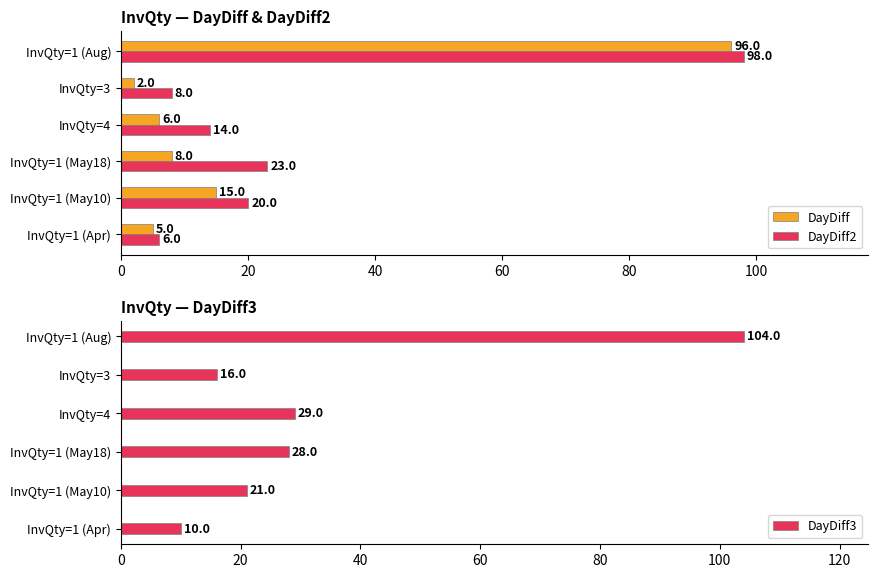

Which category has the lowest value in the DayDiff series?

InvQty=3